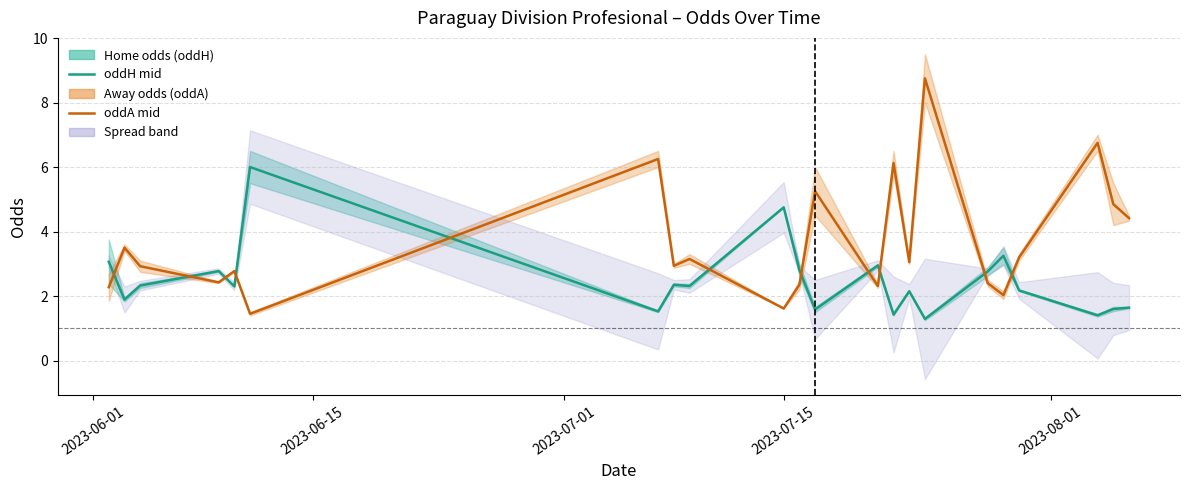

How many lines are shown in the chart?

2